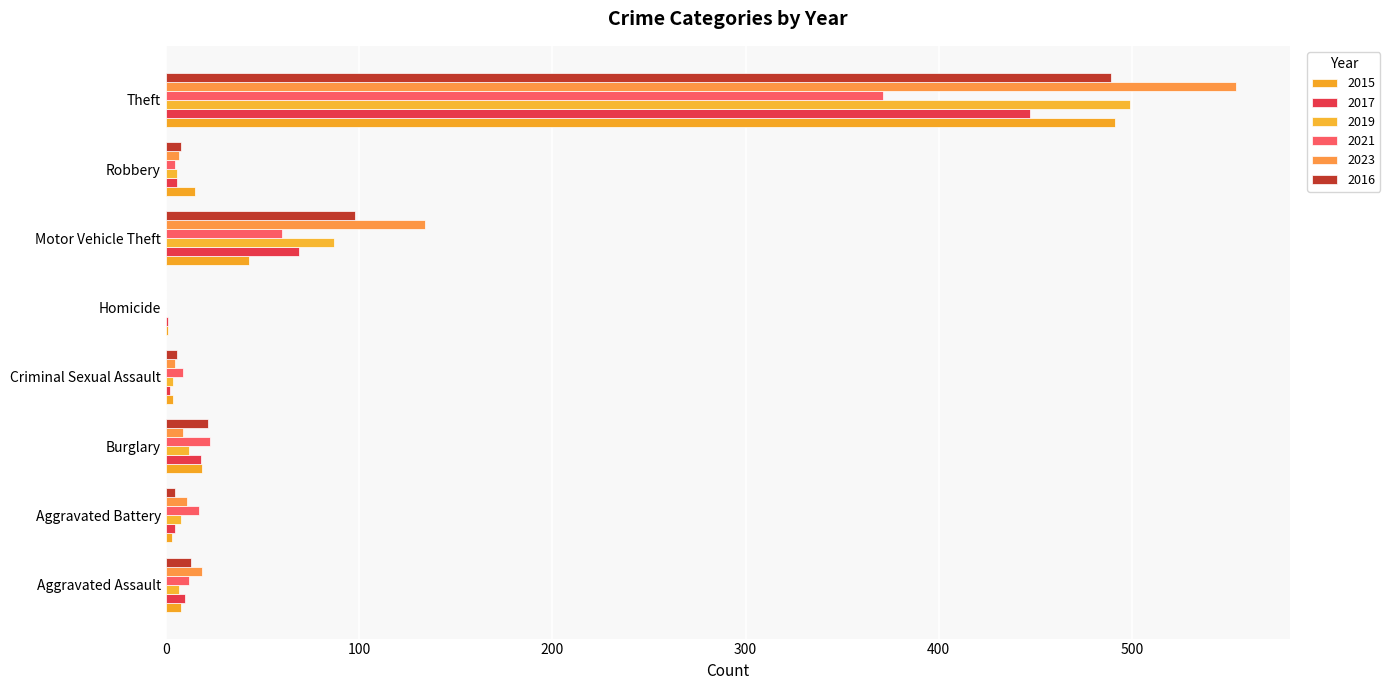

What is the difference between the second highest and second lowest values in the 2021 series?

55